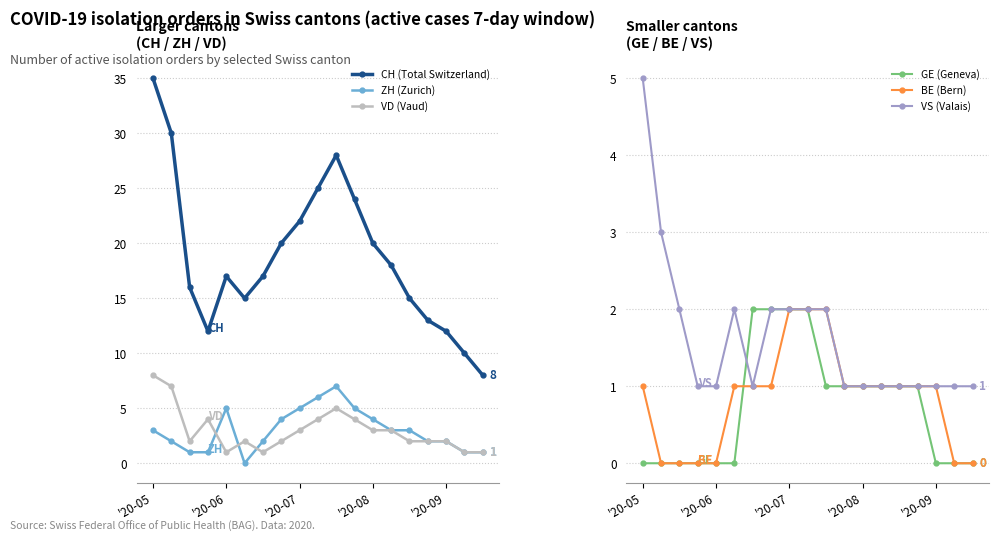

What is the average value of the VS (Valais) series?

2